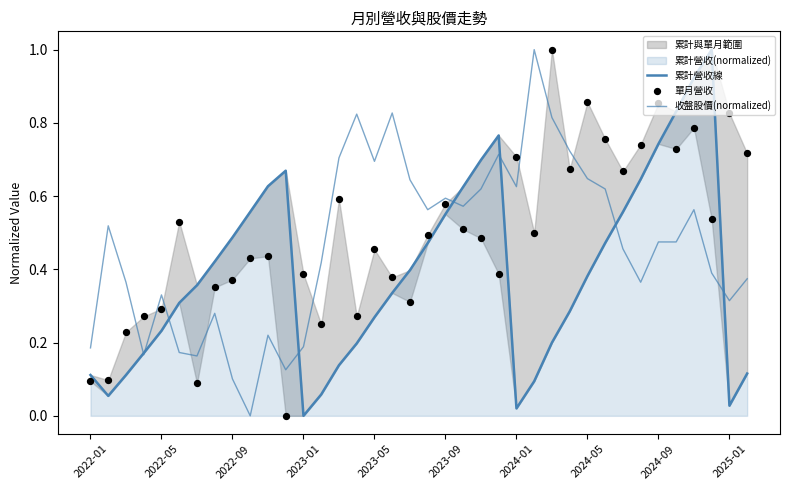

At how many categories does at least one series exceed 0?

38